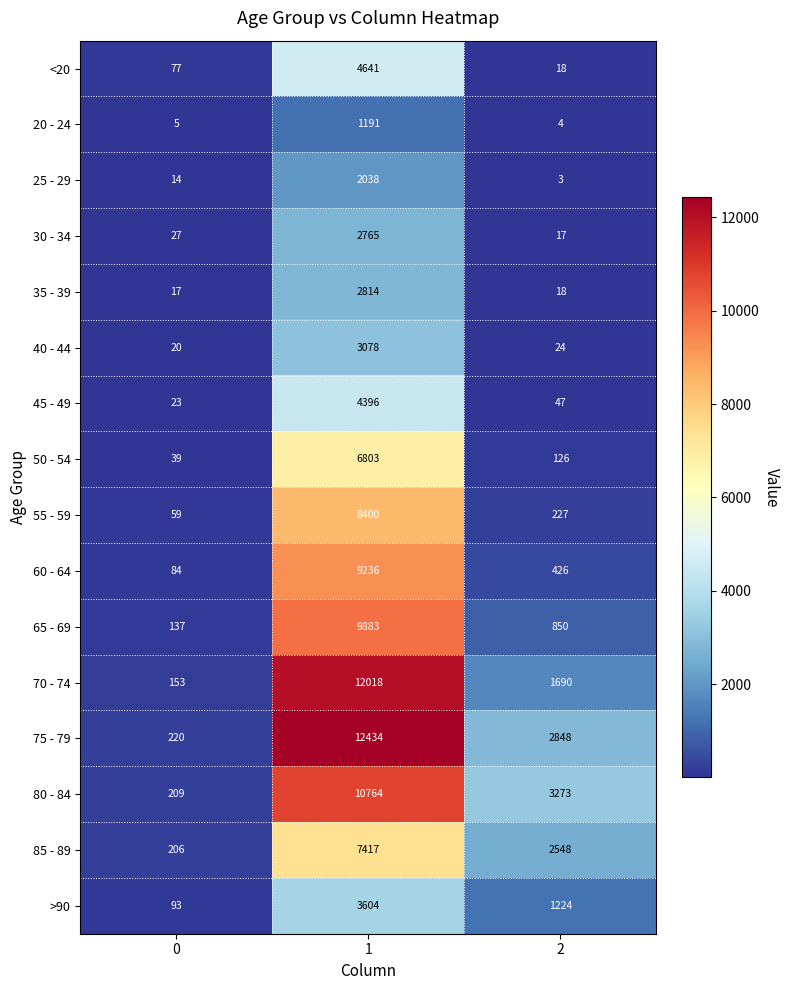

What is the smallest value displayed?

3